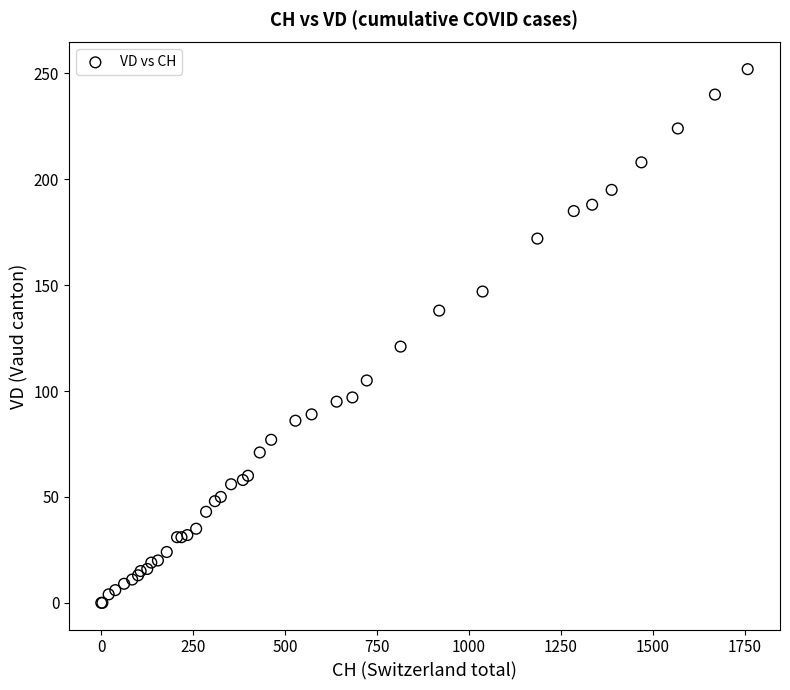

What Y value in the scatter plot is closest to 126?

121